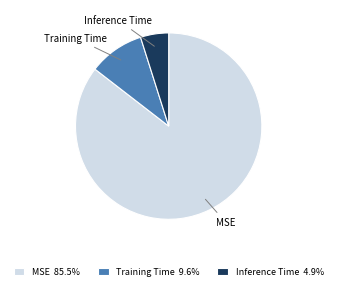

Rank the categories by value from highest to lowest.

MSE, Training Time, Inference Time